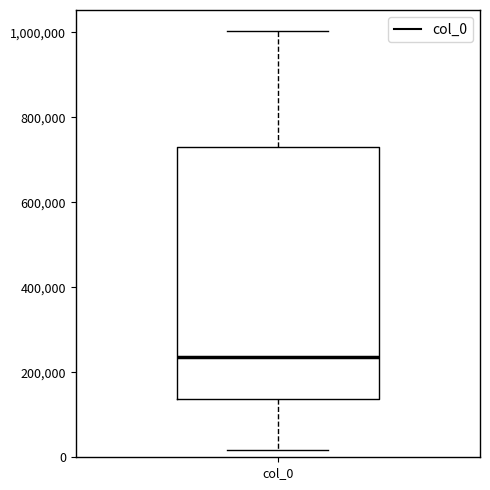

Where is the lower edge of the box for col_0 on the y-axis? The values are not printed on the chart, so give them approximately, as read against the axis.

140000